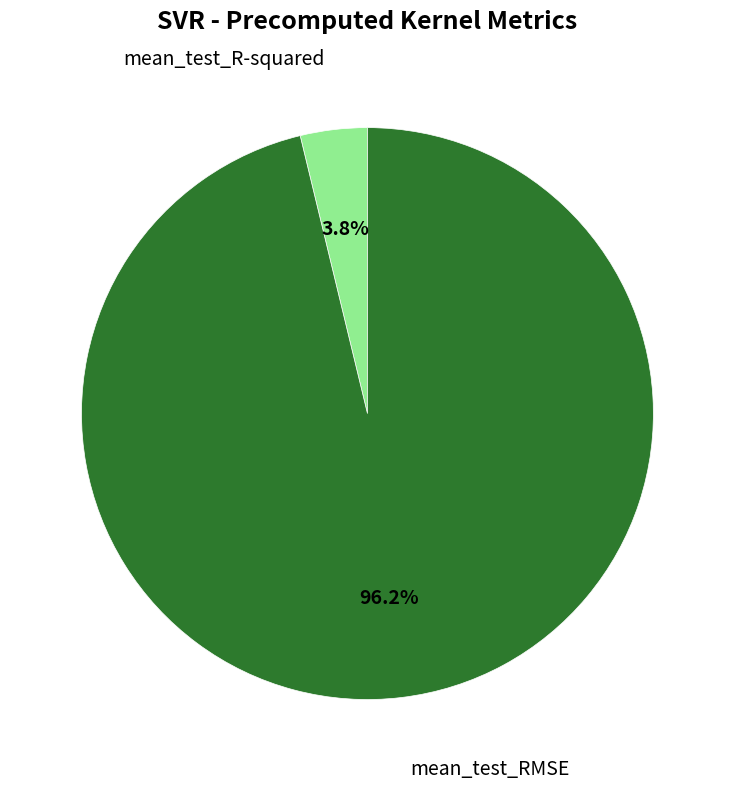

Which category accounts for the majority?

mean_test_RMSE